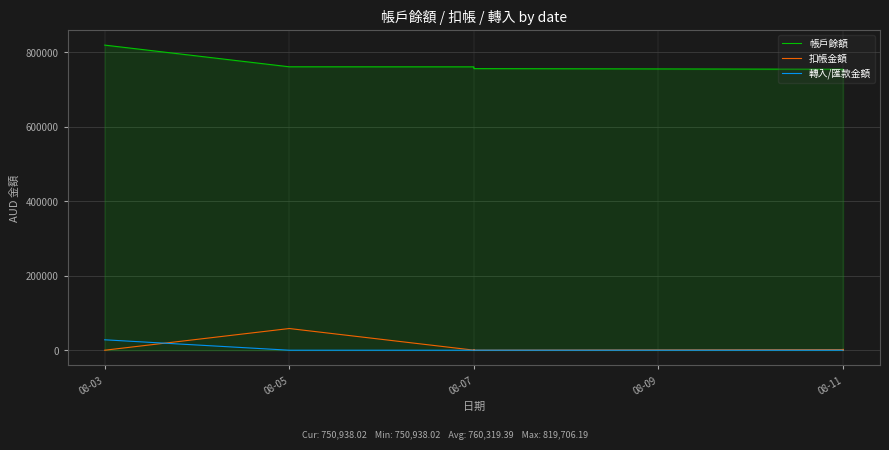

True or false: 轉入/匯款金額 has more than 1 interior local peaks.

False